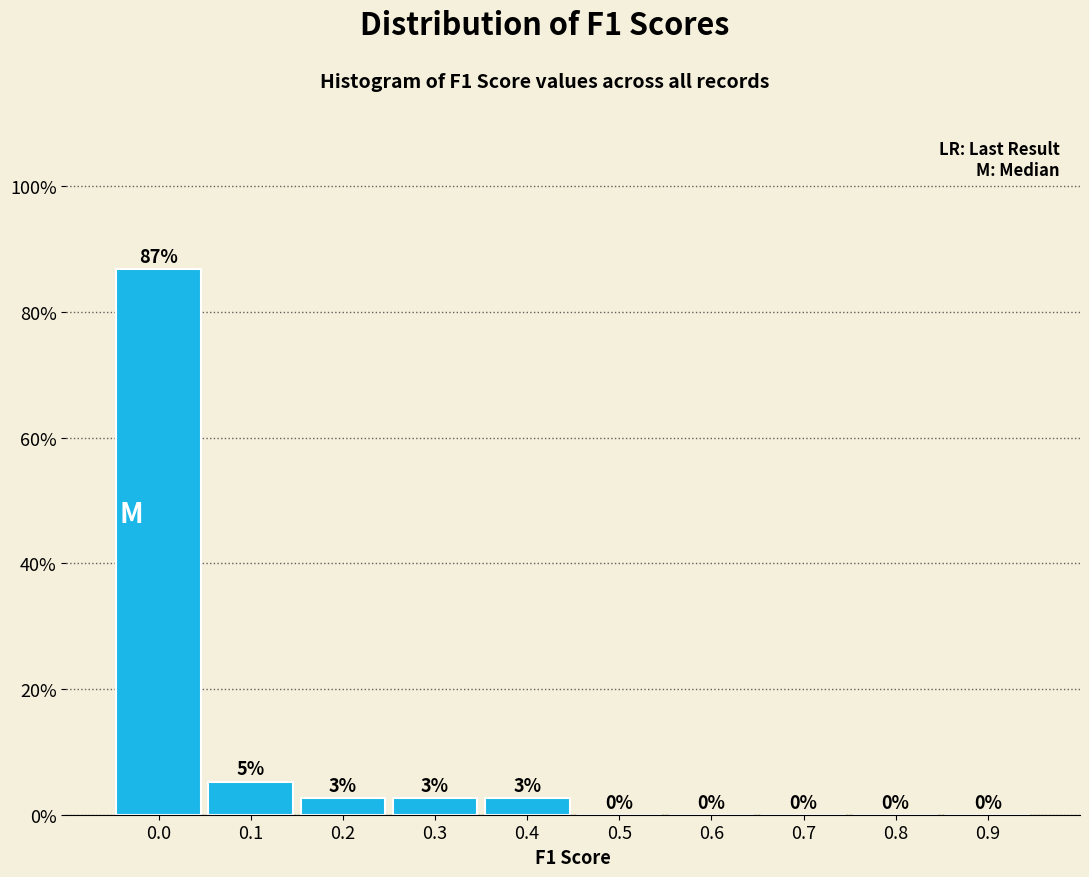

The value at 0.5 is 0.0. True or false?

True